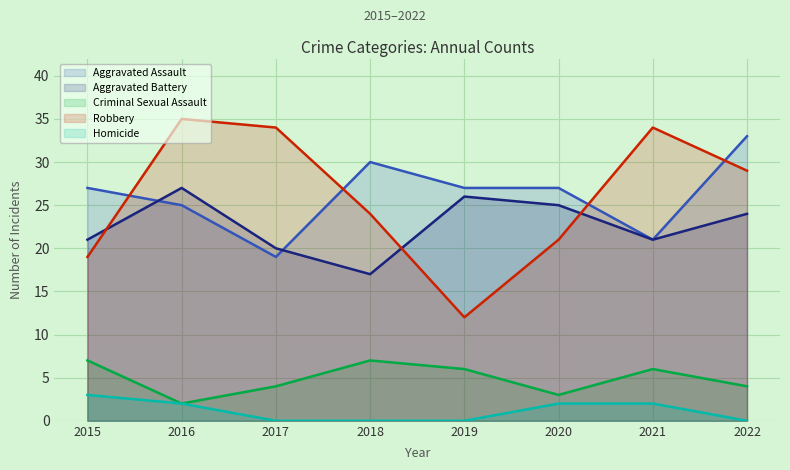

Where is Aggravated Assault nearest to the value 26?

2015